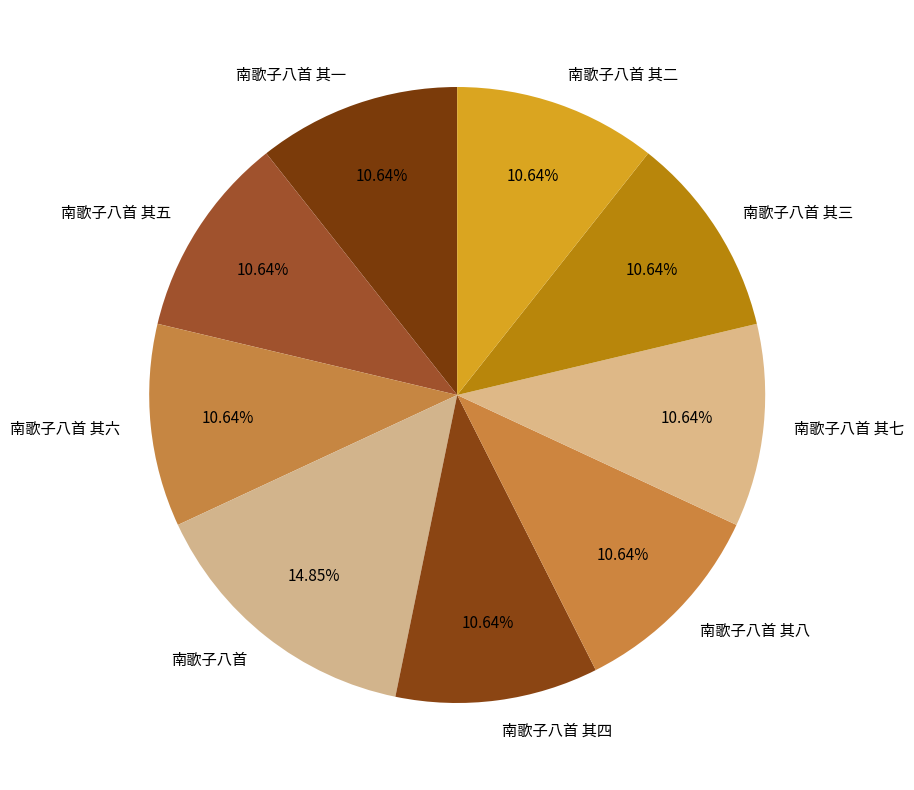

Combined, do 南歌子八首 其三 and 南歌子八首 其二 account for over 50%?

No